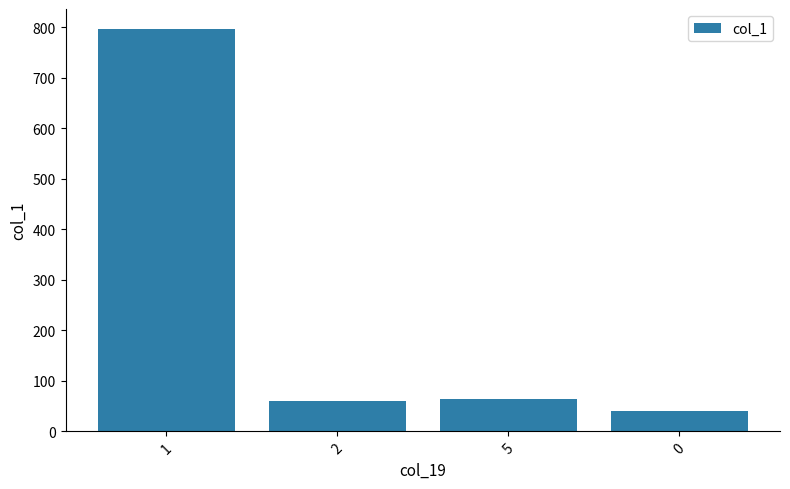

Are the bars horizontal?

No